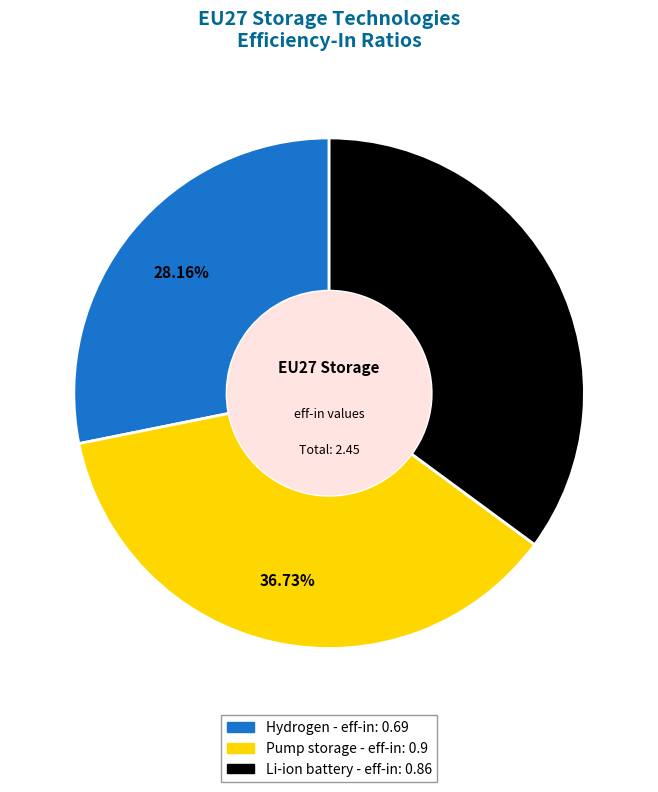

Count the number of slices in the pie.

3